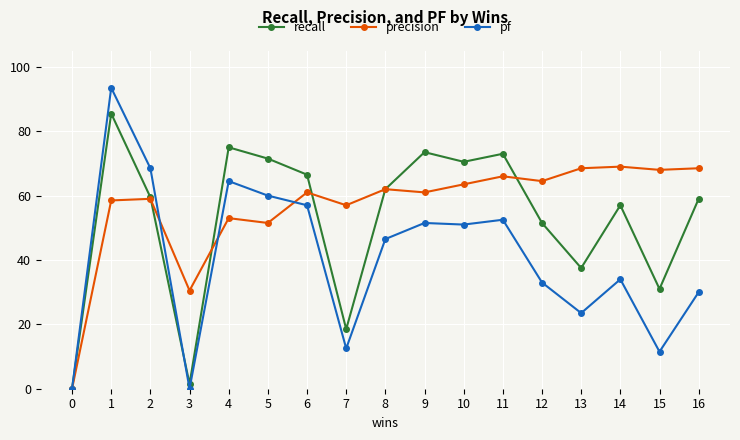

What is the highest value of the precision series?

69.0